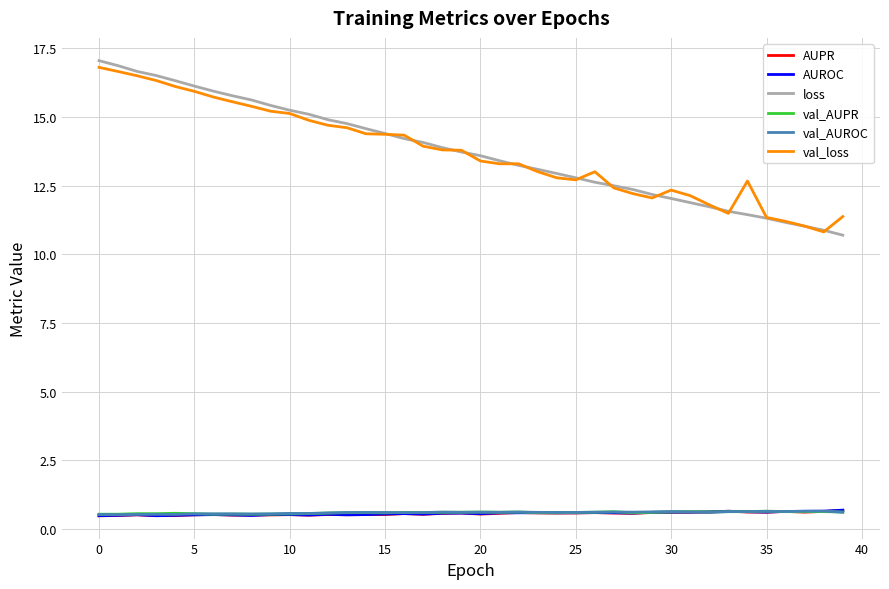

True or false: val_AUROC and loss intersect in this chart.

False